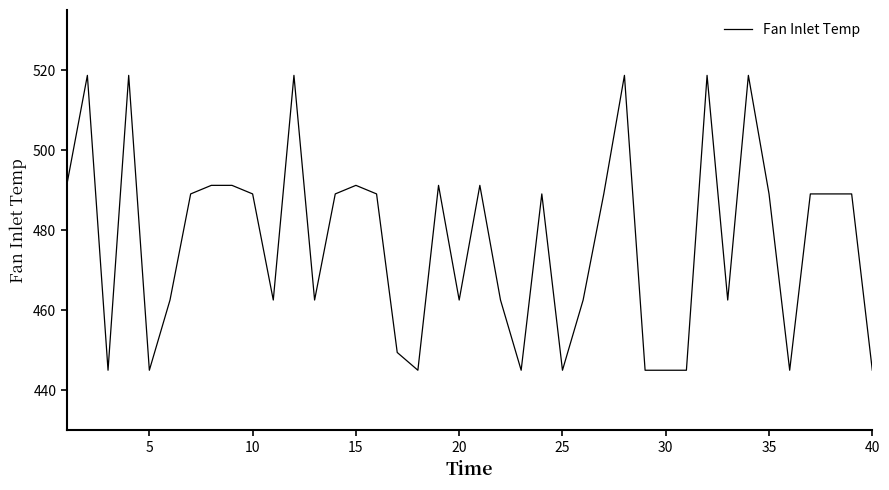

What is the smallest value displayed?

445.0